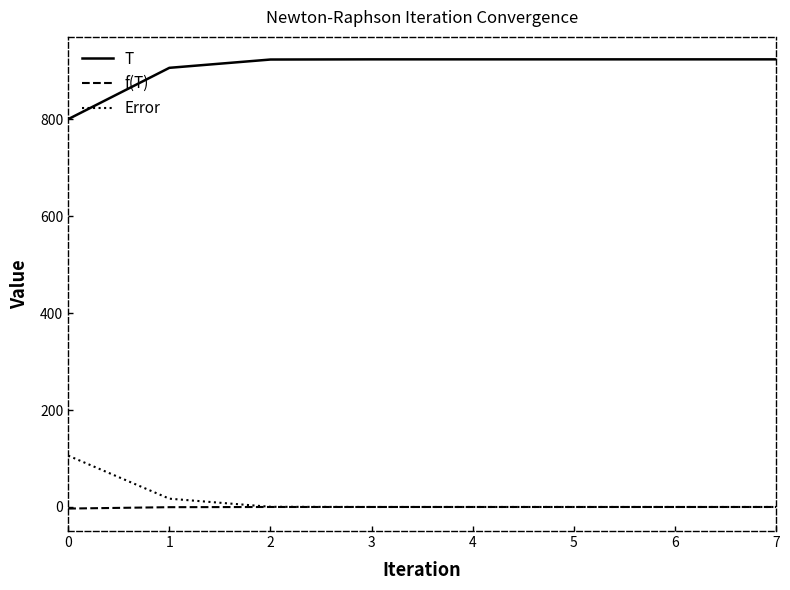

Count the number of data series in this chart.

3